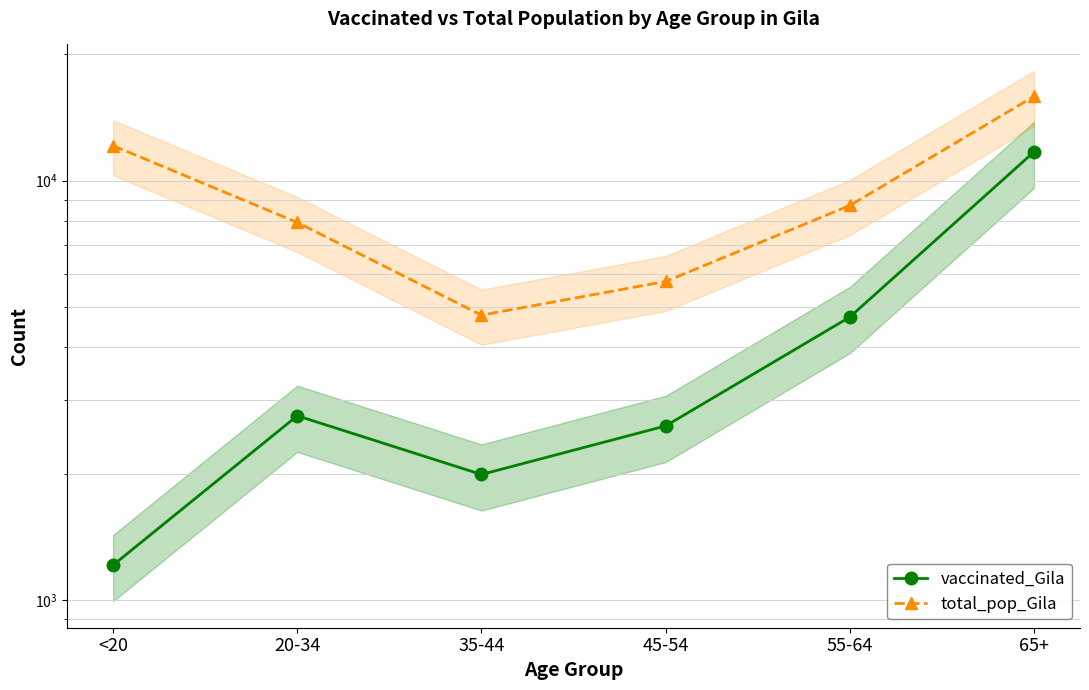

True or false: total_pop_Gila and vaccinated_Gila intersect in this chart.

False